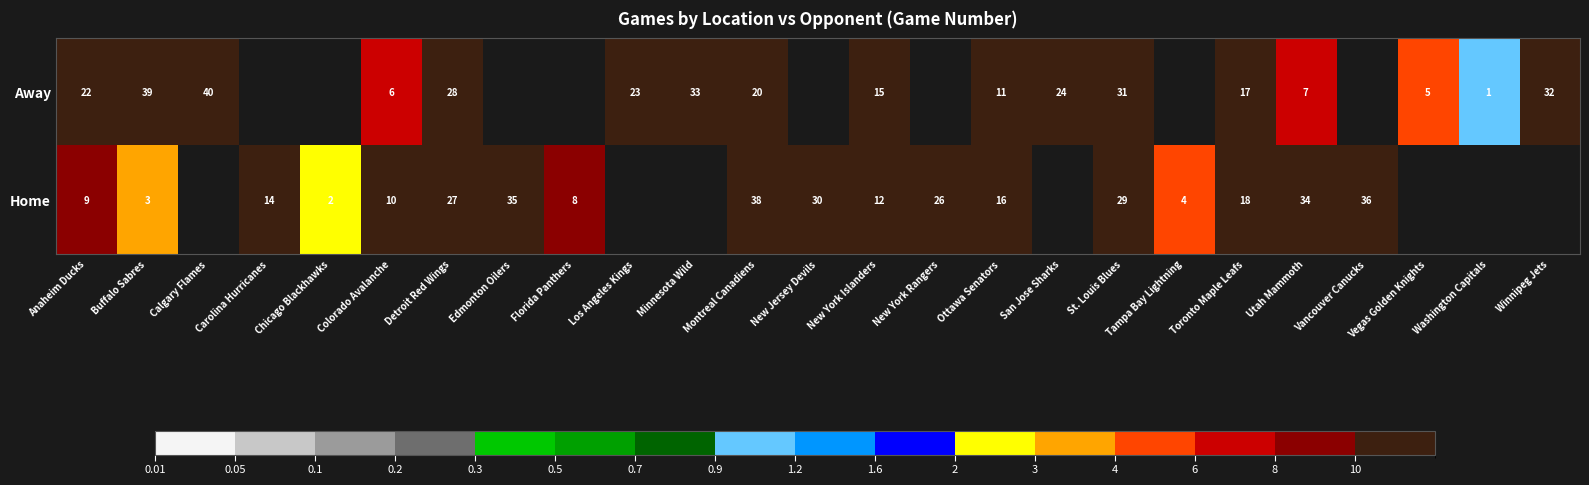

What is the total value across all series at St. Louis Blues?

60